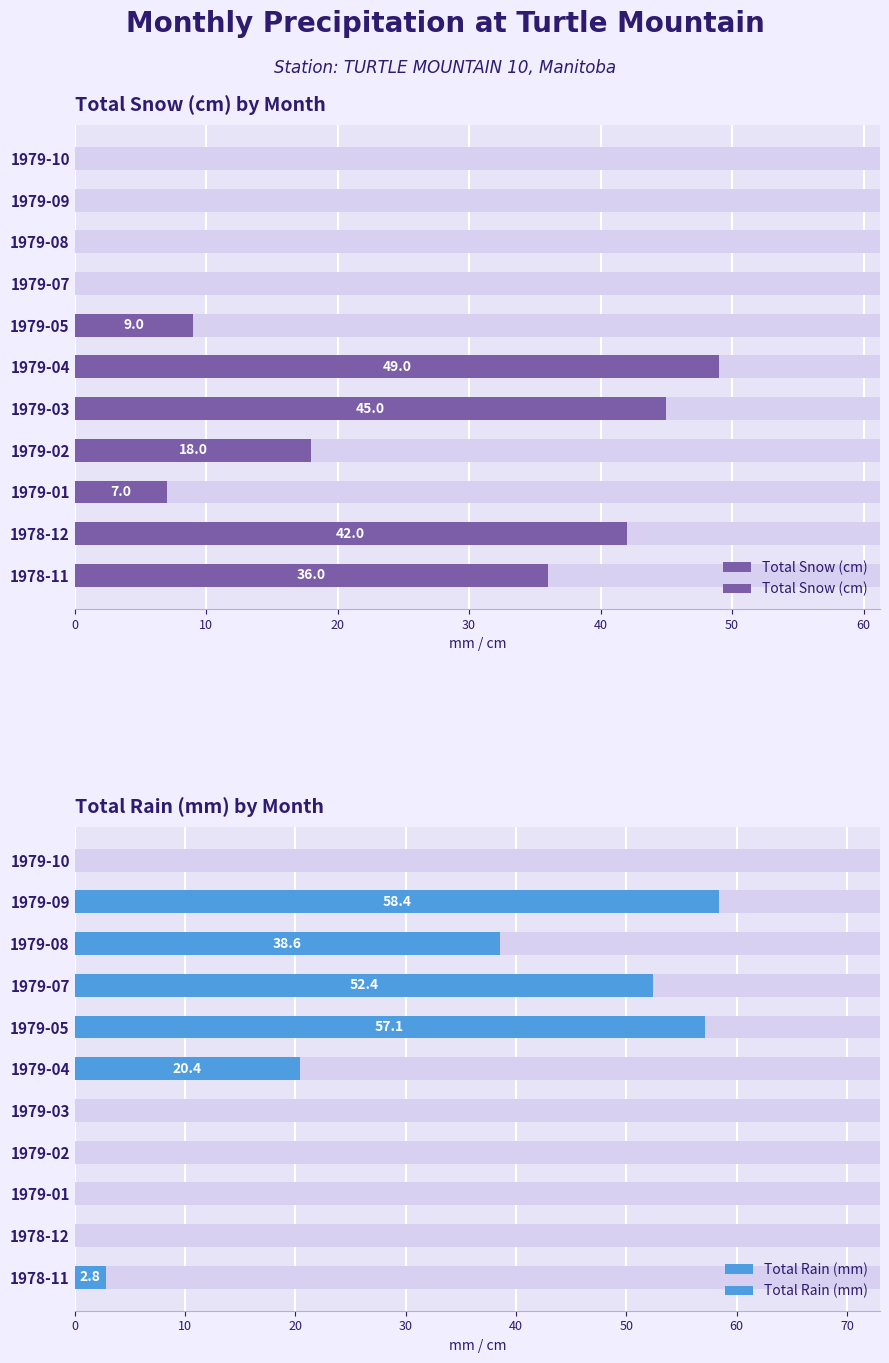

How many groups of bars are there?

11